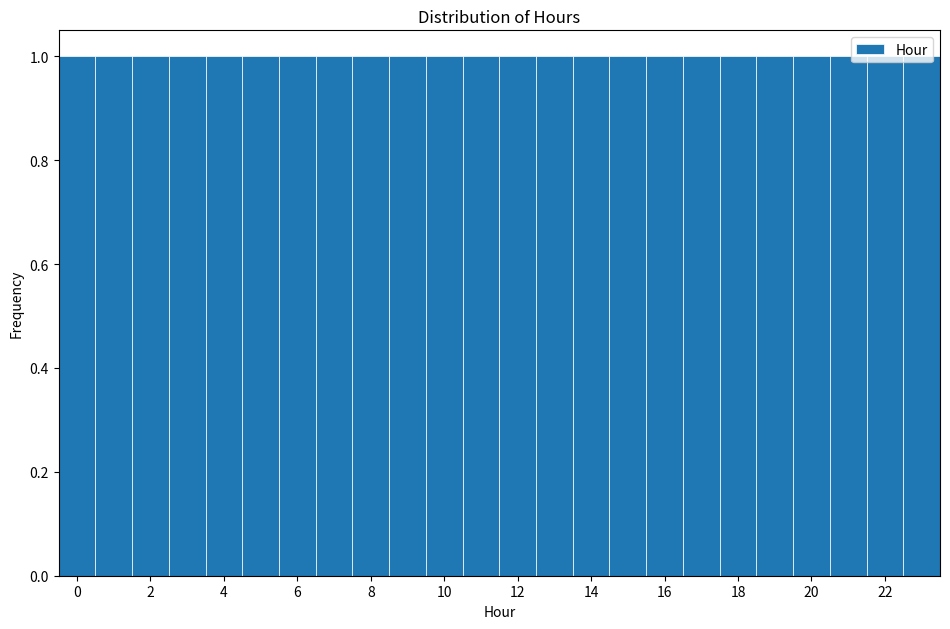

What is the height of the bar covering 17.5 to 18.5 on the x-axis? Neither the bar edges nor the heights are printed on the chart, so give them approximately, as read against the axes.

1